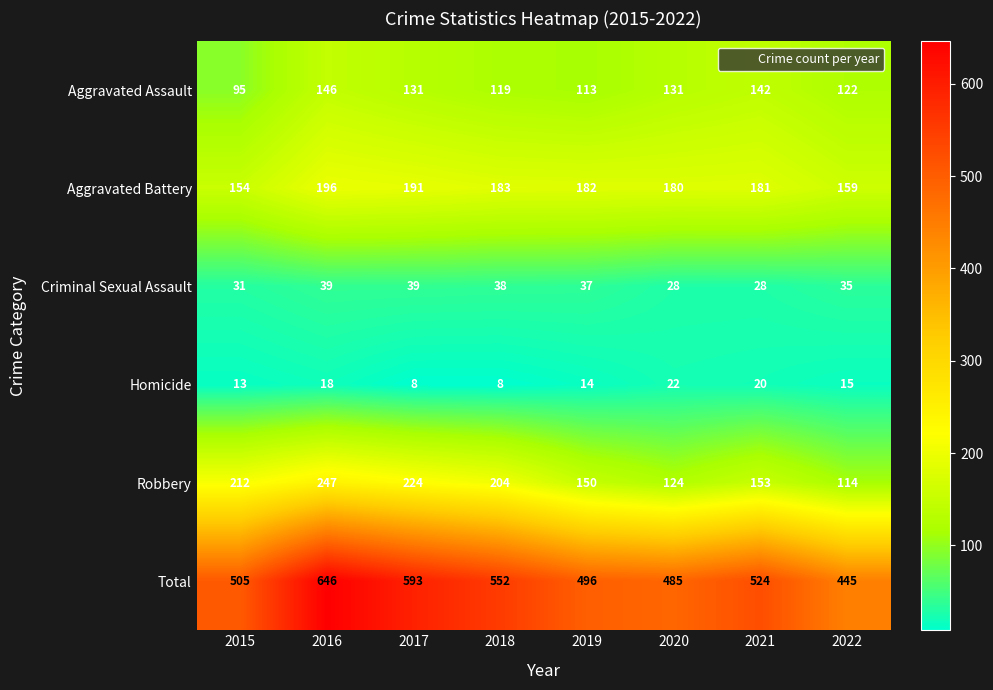

Rank the series at 2016 from lowest to highest value.

Homicide, Criminal Sexual Assault, Aggravated Assault, Aggravated Battery, Robbery, Total